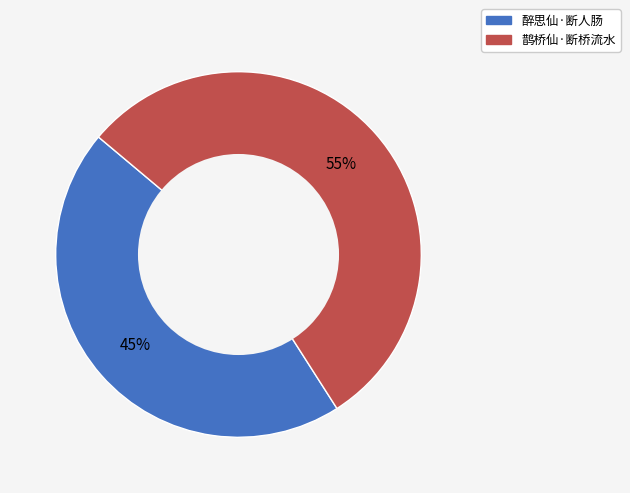

Between 醉思仙·断人肠 and 鹊桥仙·断桥流水, which is larger?

鹊桥仙·断桥流水